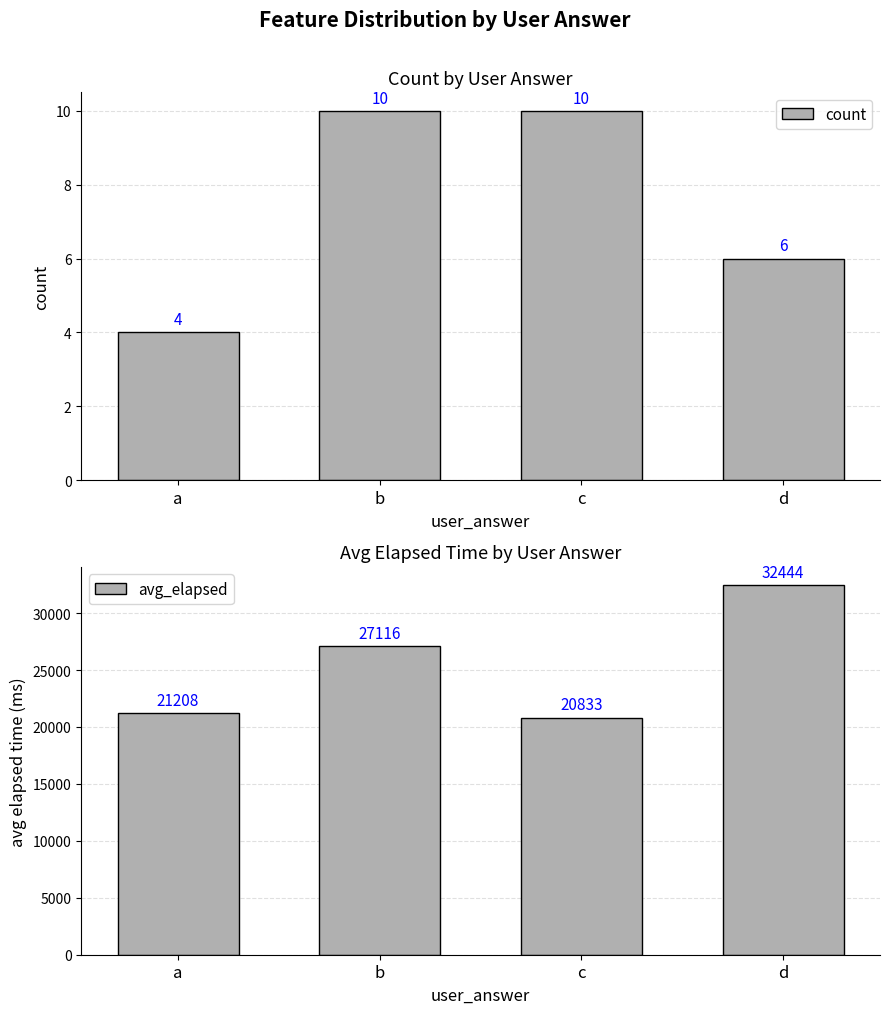

Where is count nearest to the value 7?

d